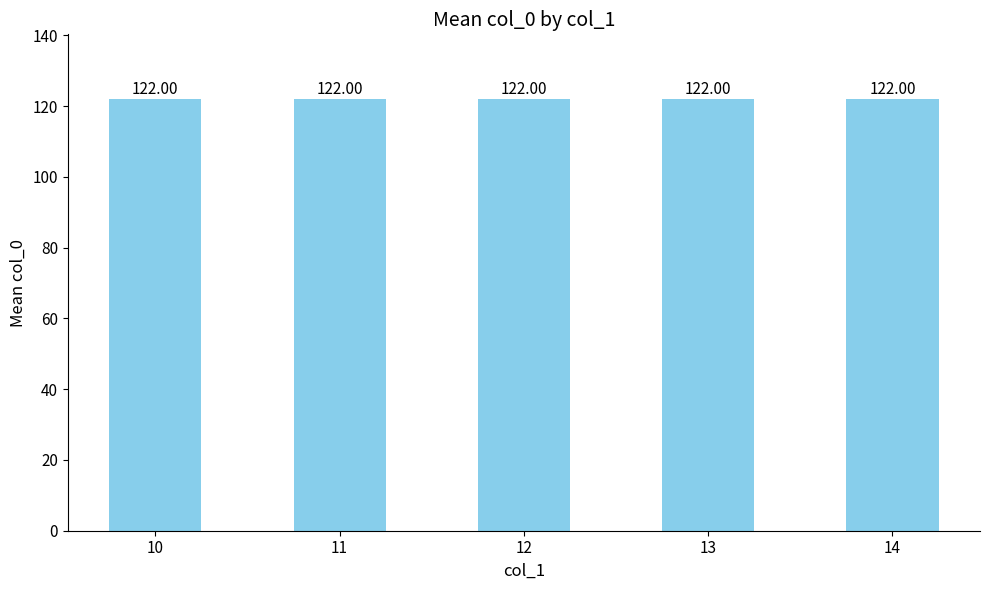

The chart shows a value of 105.9 at 13. True or false?

False